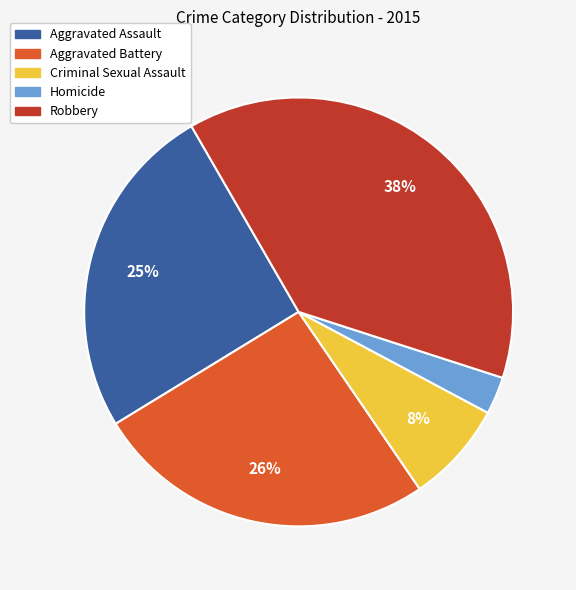

Is the sum of Criminal Sexual Assault and Robbery greater than half?

No